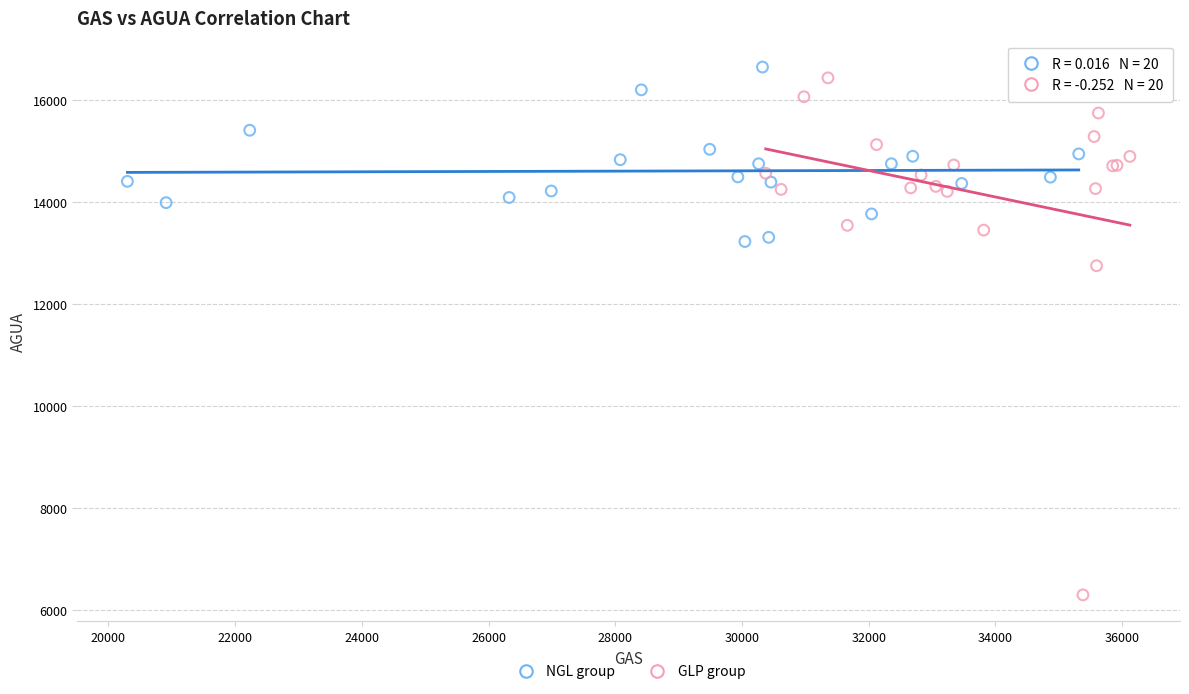

Which series contains the lowest Y value?

GLP group